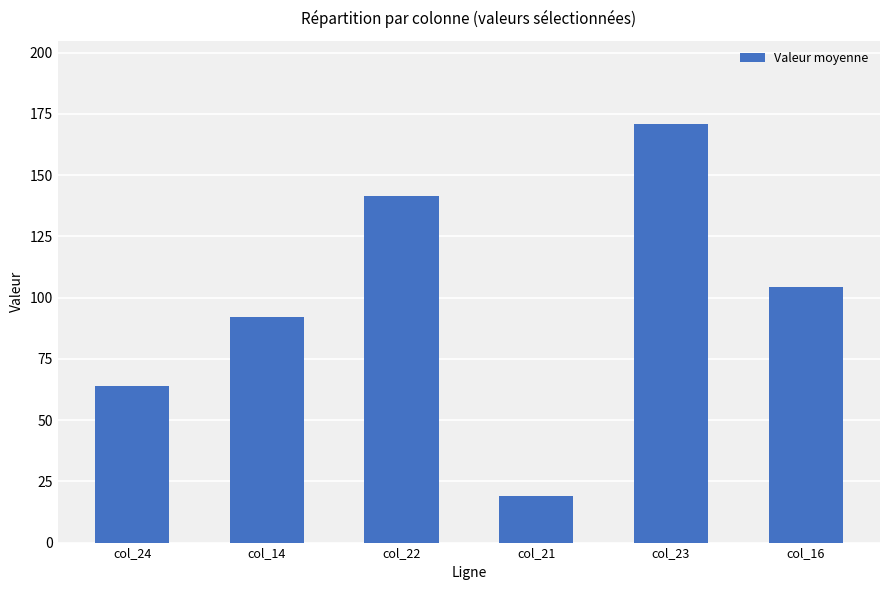

Reading left to right, list all the values displayed in this chart.

col_24=64.0	col_14=92.1	col_22=141.4	col_21=19.0	col_23=170.7	col_16=104.2